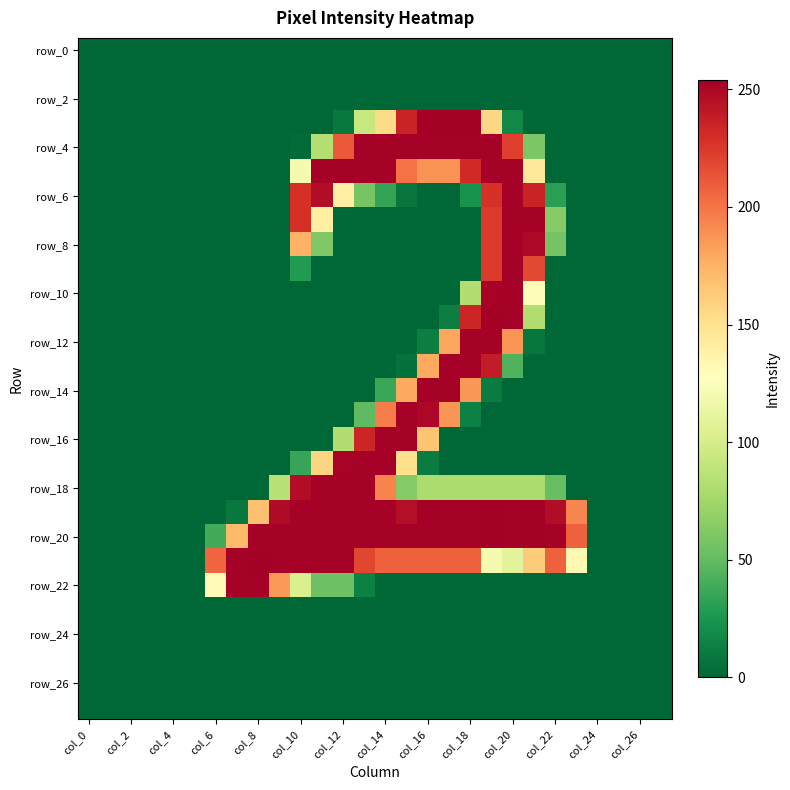

Count the number of categories in the chart.

28